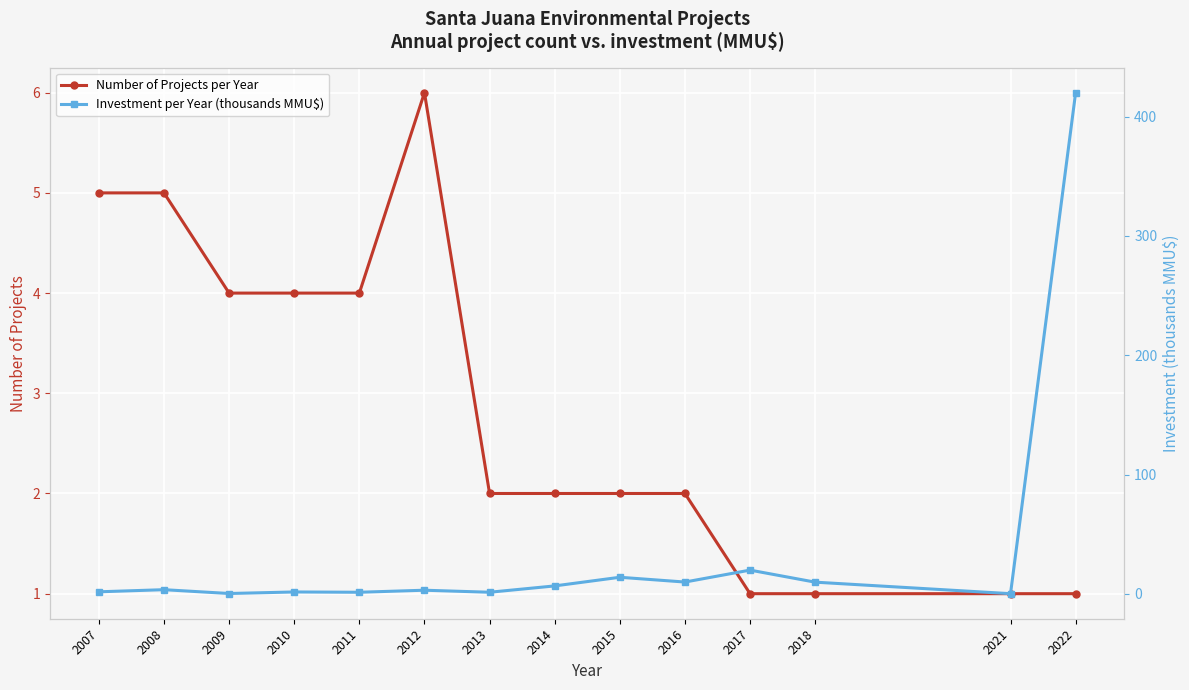

What is the value of the Number of Projects per Year point at the 2nd from the left?

5